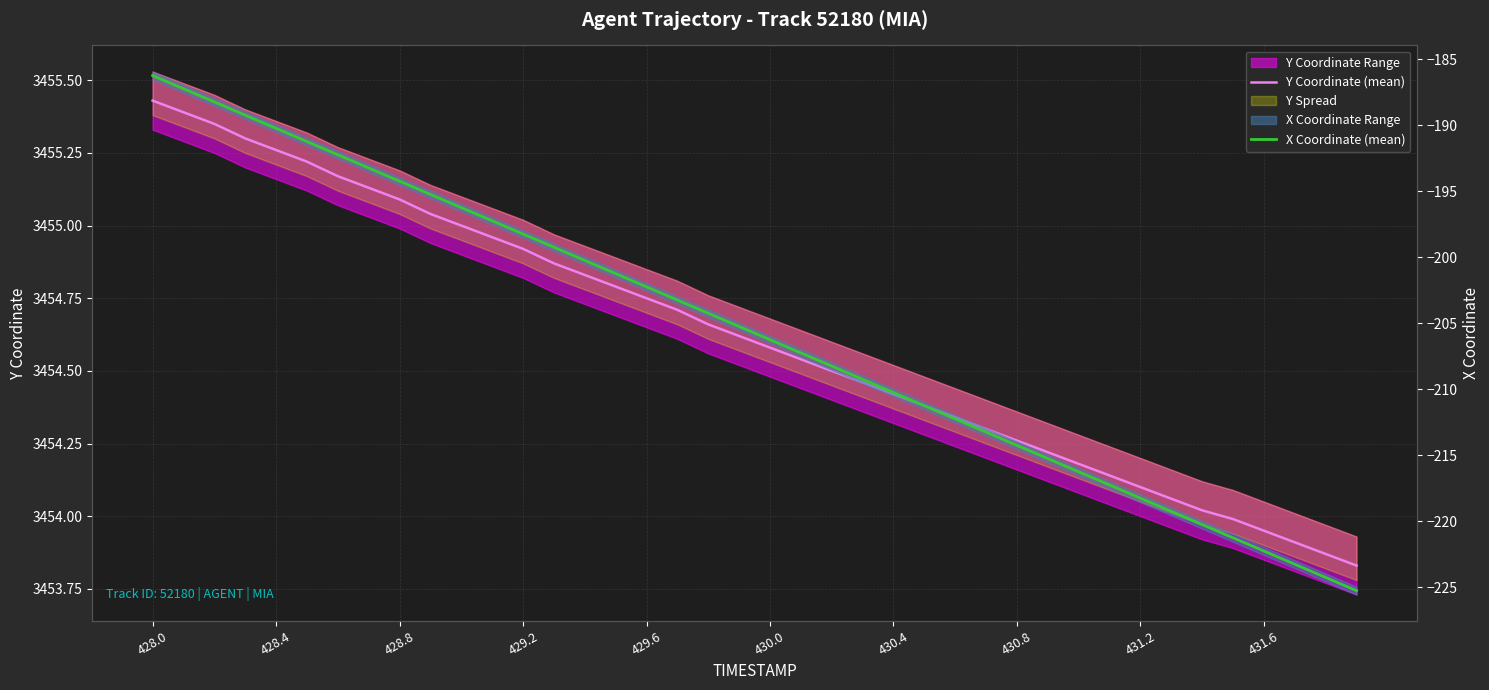

What is the label of the 1st point from the left?

428.0